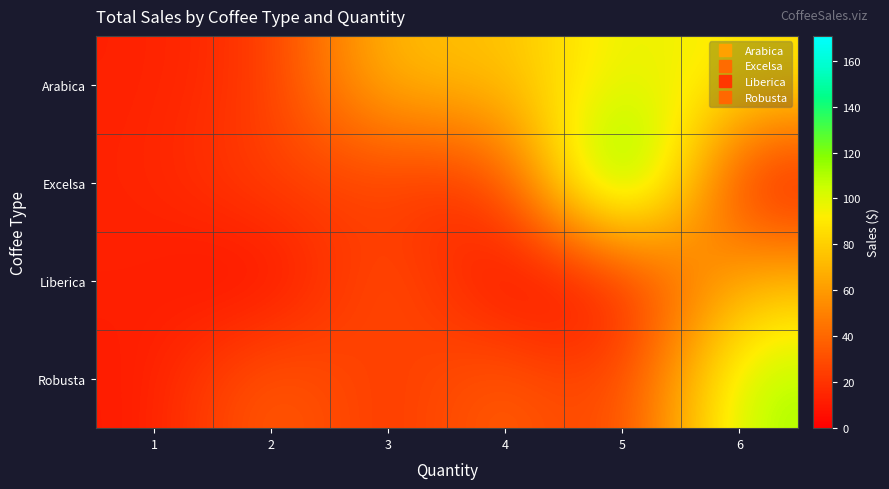

Reading left to right, list all the values displayed in this chart.

Arabica: 1=12.9	2=20.2	3=77.7	4=71.7	5=101.2	6=89.5
Excelsa: 1=13.8	2=27.5	3=21.9	4=14.6	5=170.8	6=0.0
Liberica: 1=12.9	2=0.0	3=38.9	4=0.0	5=4.8	6=73.7
Robusta: 1=9.9	2=41.2	3=17.9	4=41.2	5=17.9	6=114.4